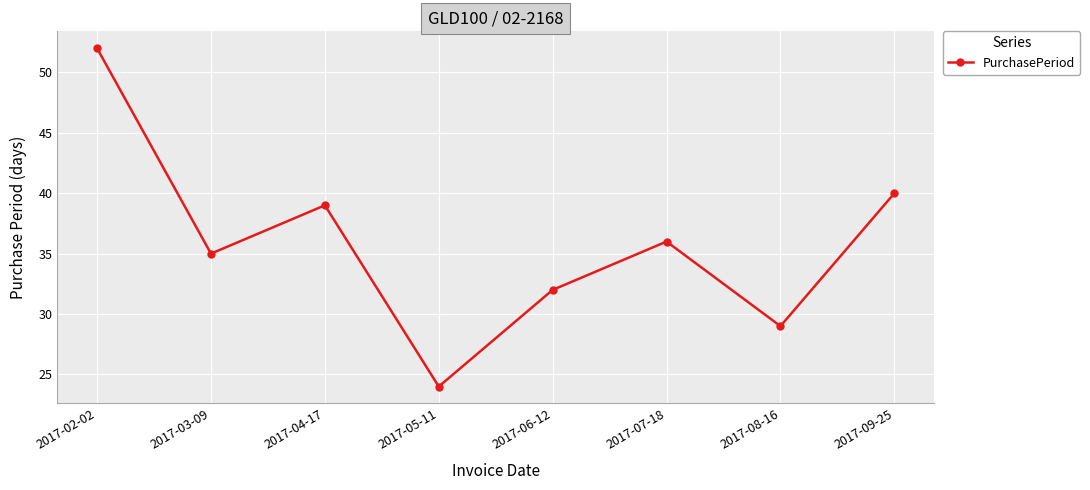

What value does the data have at 2017-04-17, to the nearest 10?

40